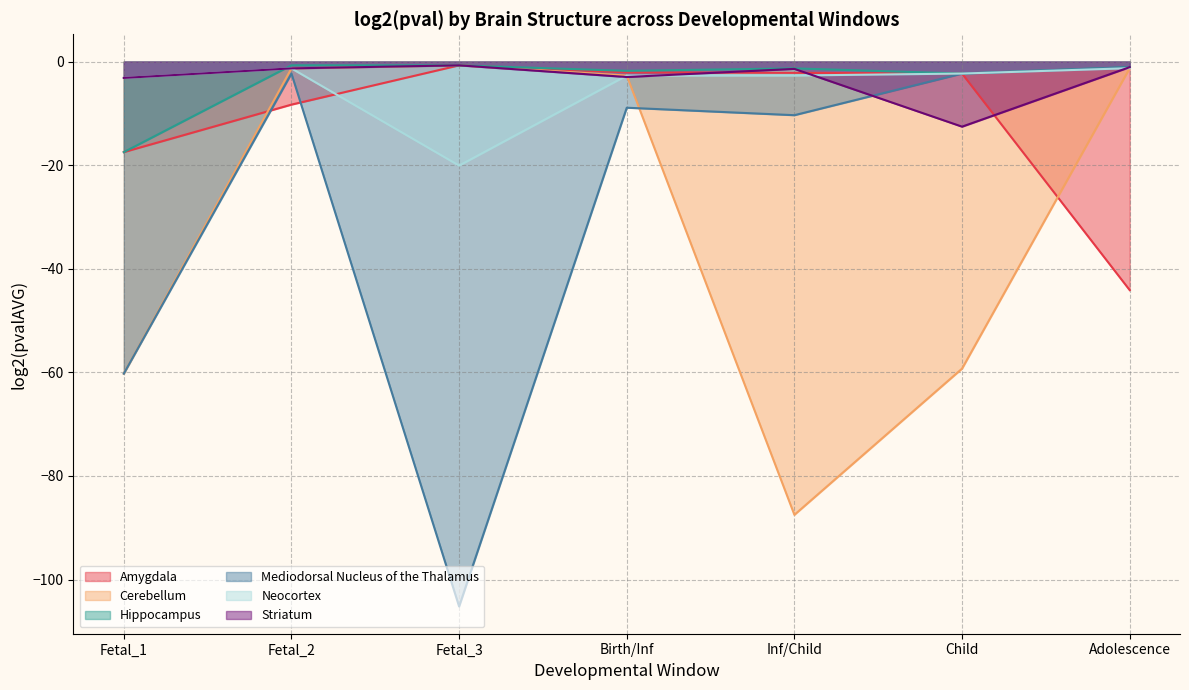

Which label corresponds to the smallest value in the chart?

Fetal_3